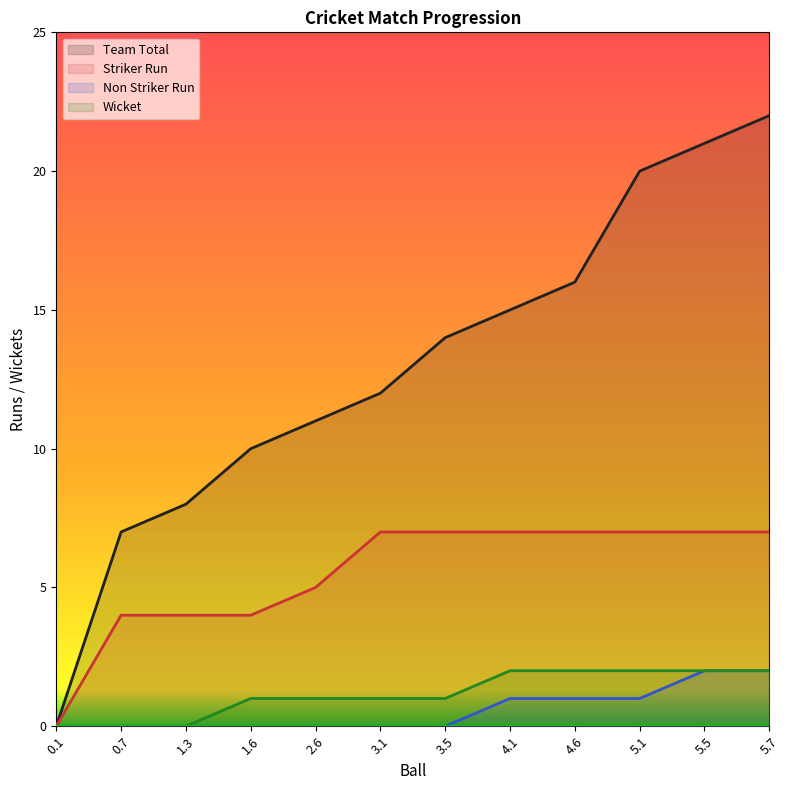

Is it true that Team Total equals 7 at 0.7?

True